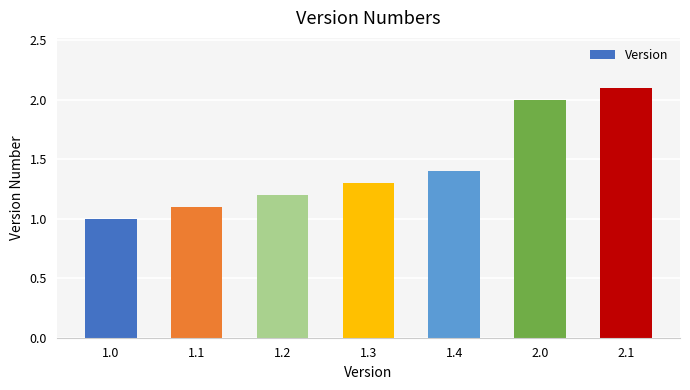

Read the value at 1.1.

1.1